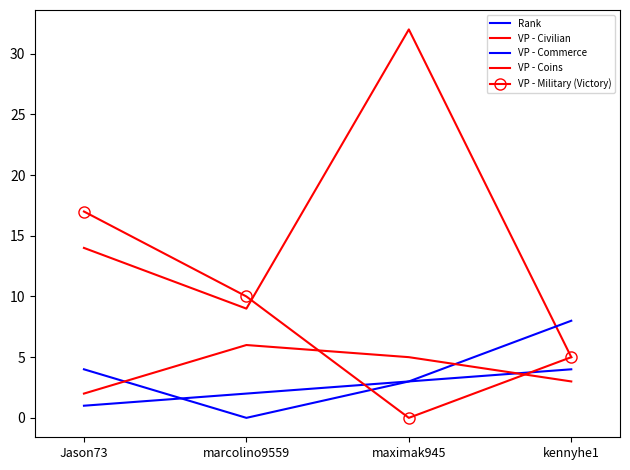

Which series has the largest total across all categories?

VP - Civilian